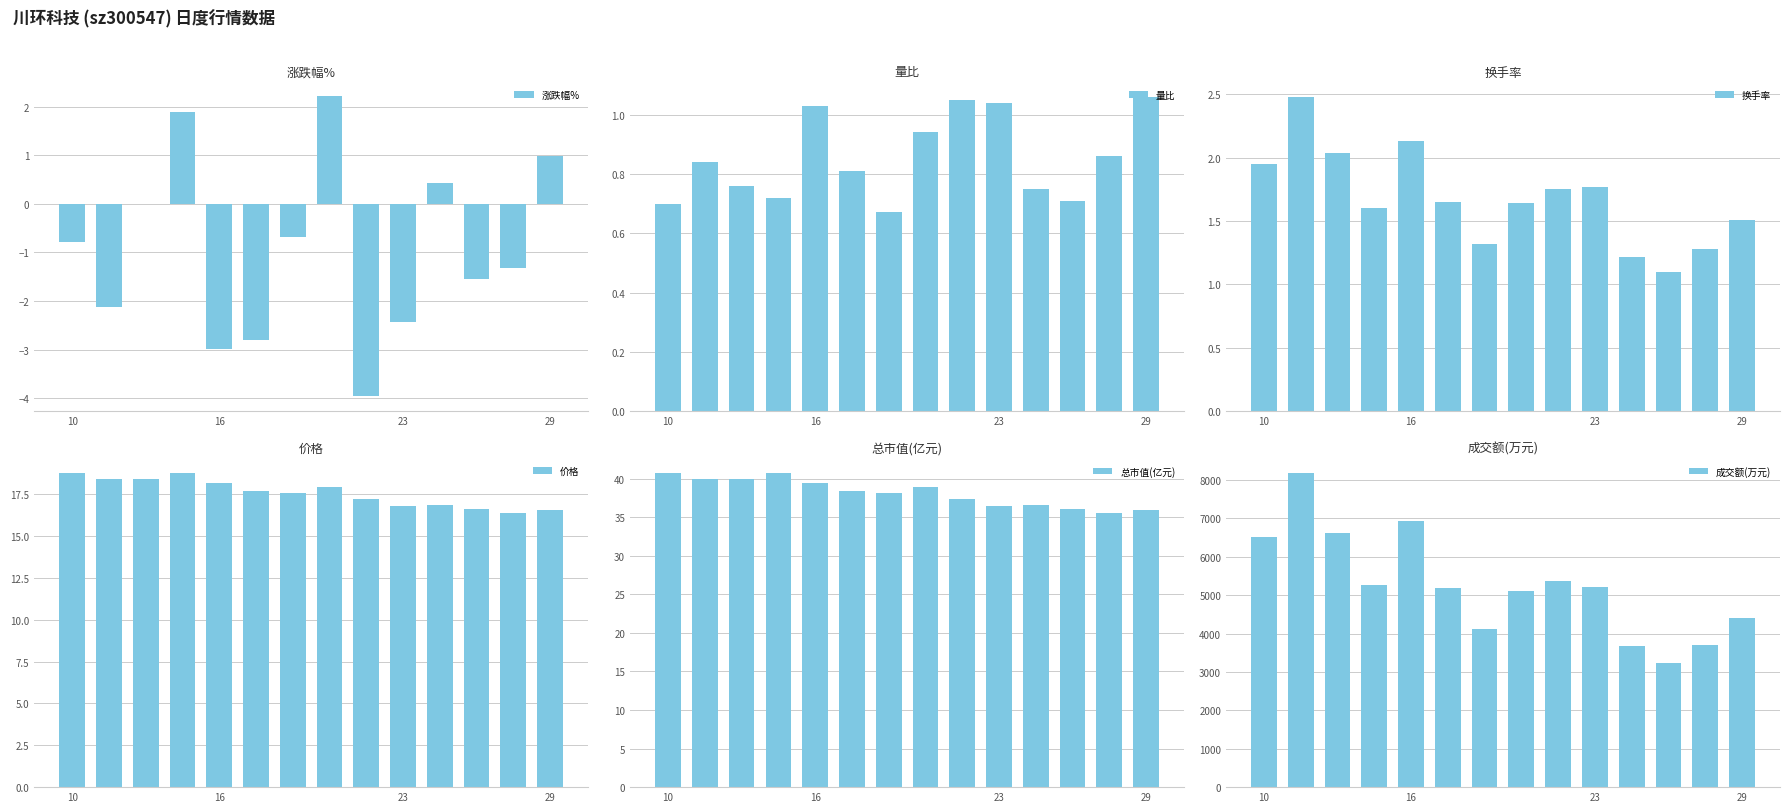

What is the highest value of the 价格 series?

18.8